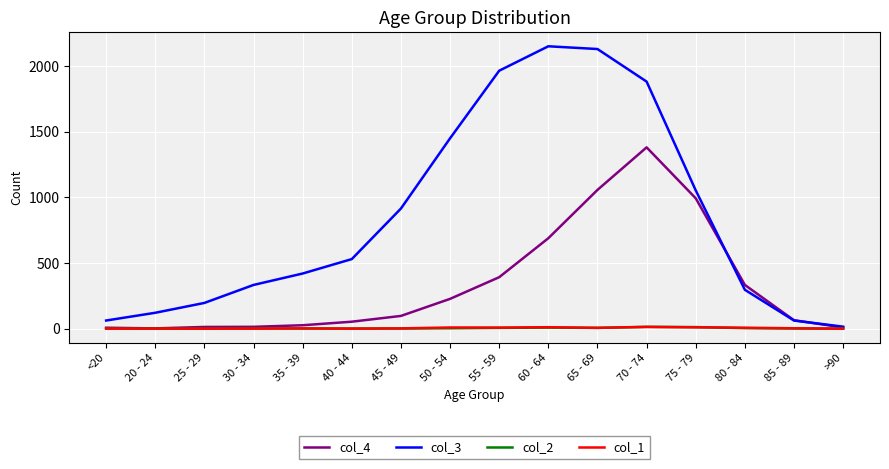

True or false: col_3 has a value of 2151 at 60 - 64.

True